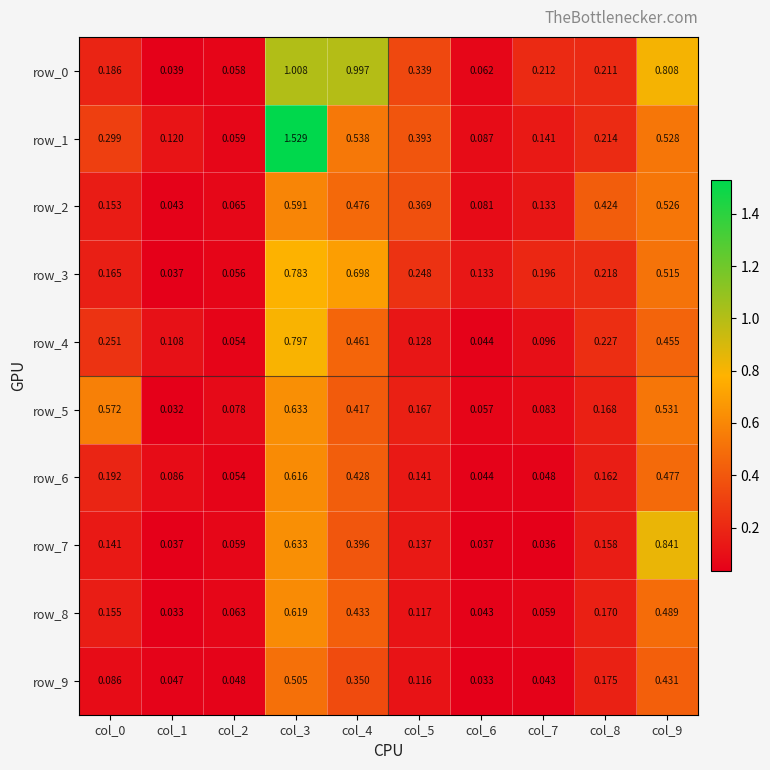

Is the value of row_4 at col_8 greater than the value of row_5 at col_6?

Yes